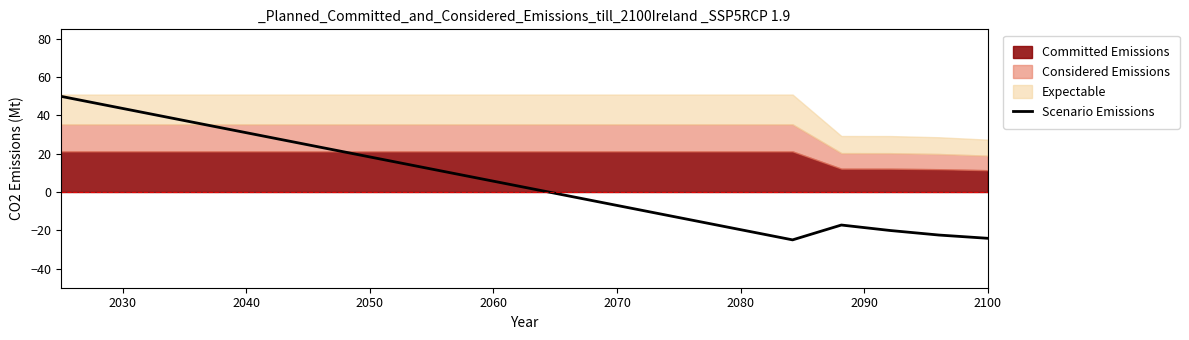

Reading left to right, extract all data points from this chart.

50.0	45.0	40.0	35.0	30.0	25.0	20.0	15.0	10.0	5.0	0.0	-5.0	-10.0	-15.0	-20.0	-25.0	-17.2	-20.1	-22.5	-24.2